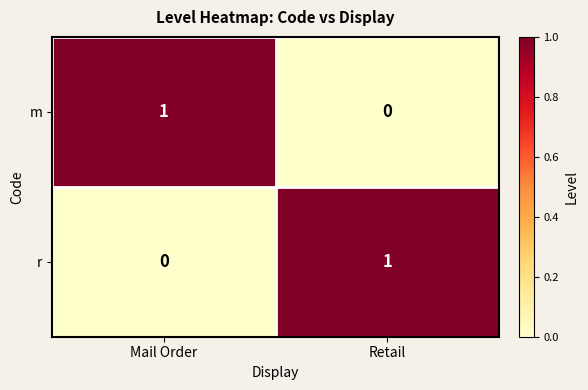

Which category has the lowest value in the m series?

Retail